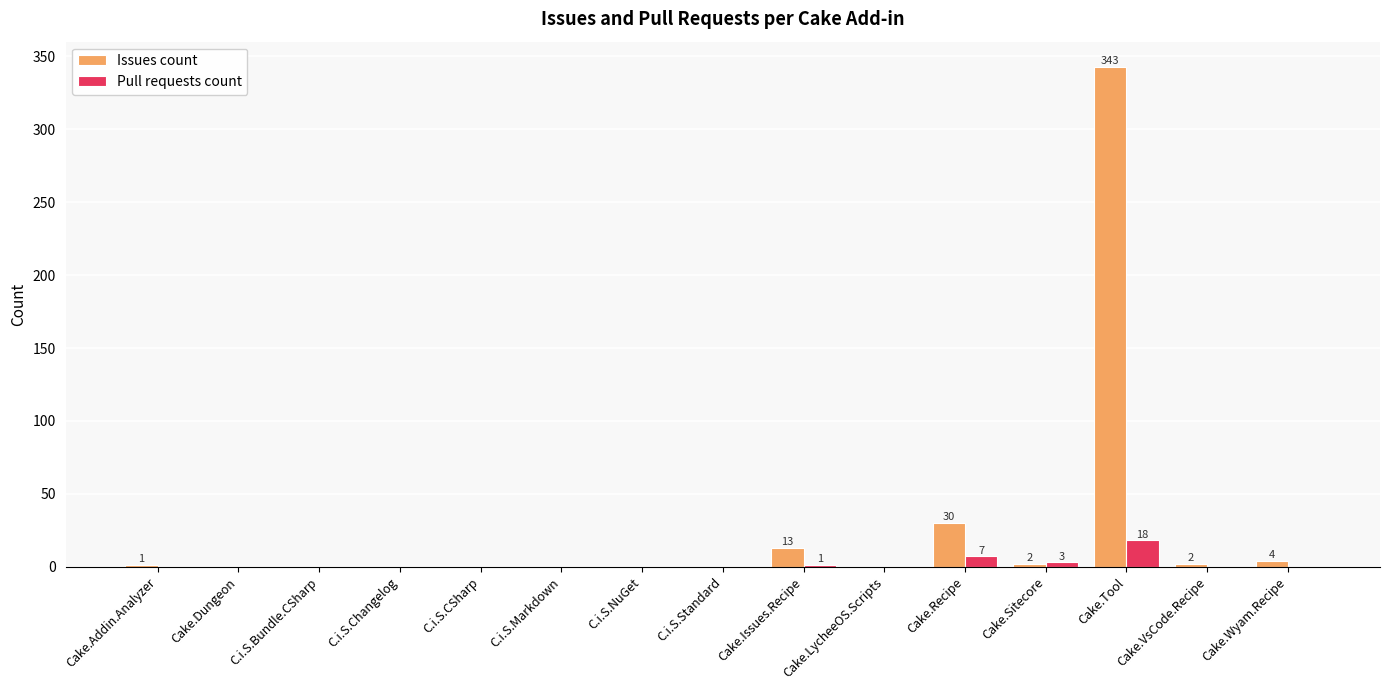

At which category is the sum across all series the highest?

Cake.Tool